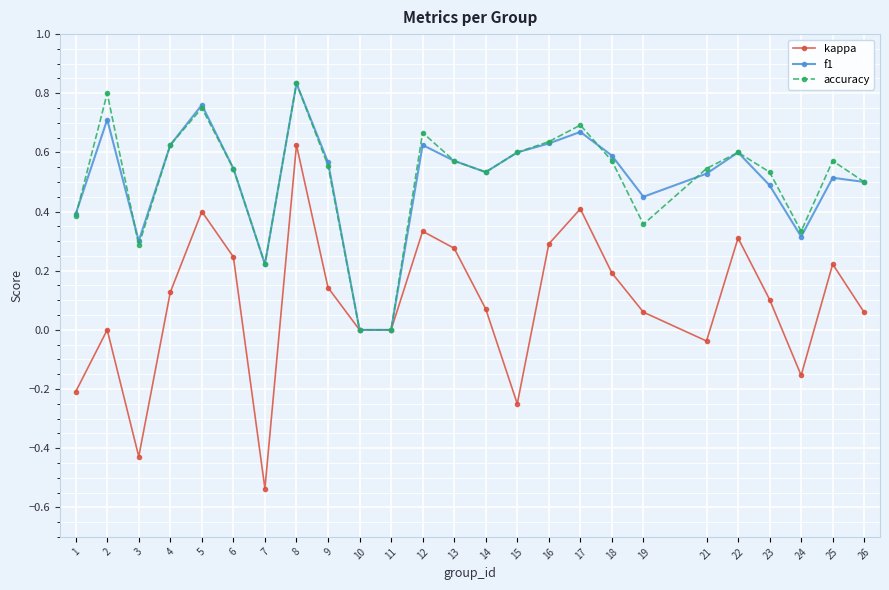

Where is the first local minimum for kappa?

3